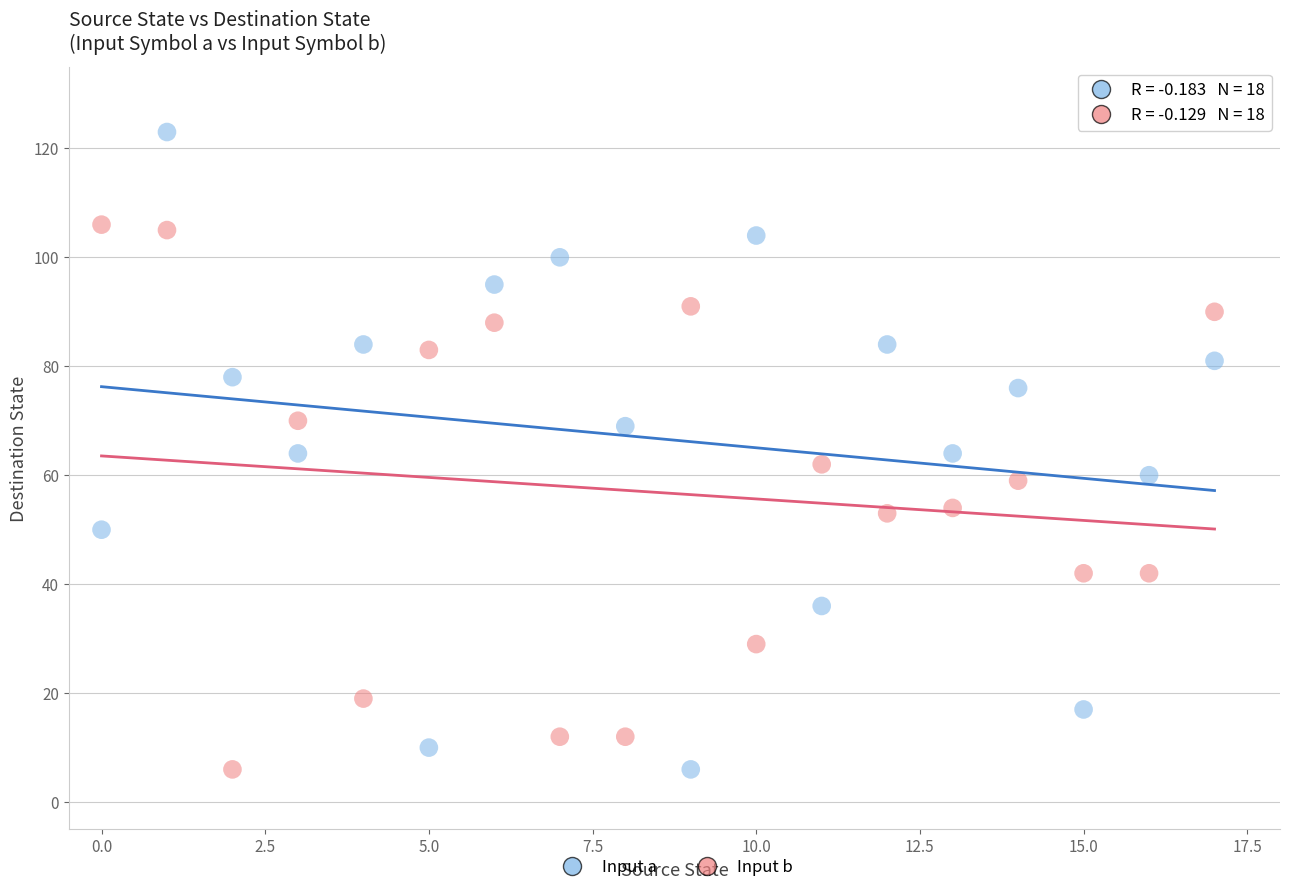

Which series has the largest Y range (max minus min)?

Input a